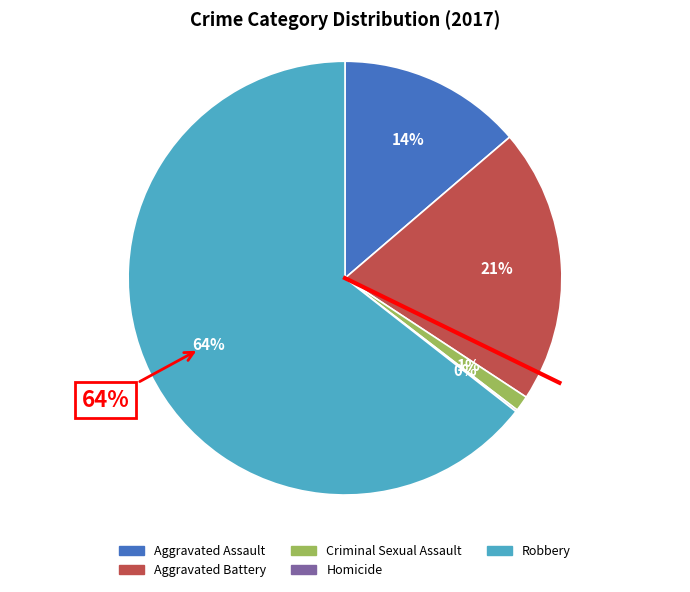

To the nearest percent, what is the combined percentage of Robbery and Criminal Sexual Assault?

66%